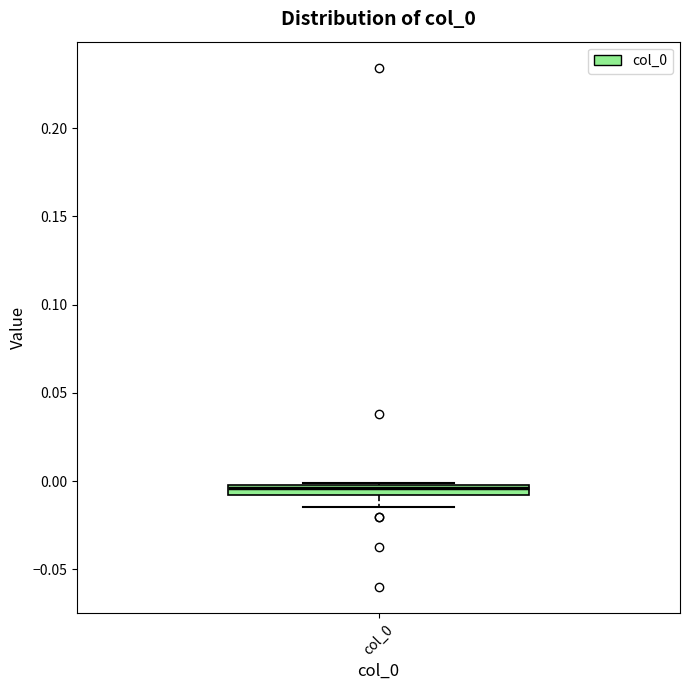

Where is the lower edge of the box for col_0 on the y-axis? The values are not printed on the chart, so give them approximately, as read against the axis.

-0.010